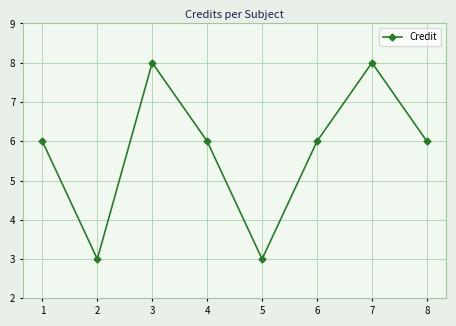

At which category does the data reach its first local peak?

3